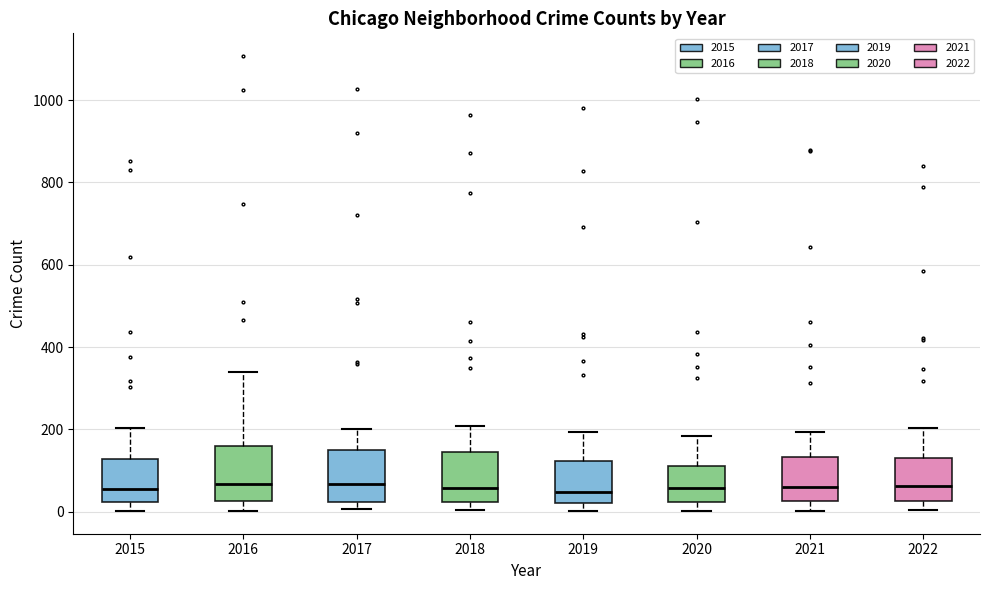

Reading left to right, read every box against the y-axis: the position of its median line, the range the box covers, and the ends of its whiskers. The values are not printed on the chart, so give them approximately, as read against the axis.

2015: median 60, box 20 to 120, whiskers 0 to 200
2016: median 60, box 20 to 160, whiskers 0 to 340
2017: median 60, box 20 to 160, whiskers 0 to 200
2018: median 60, box 20 to 140, whiskers 0 to 200
2019: median 40, box 20 to 120, whiskers 0 to 200
2020: median 60, box 20 to 120, whiskers 0 to 180
2021: median 60, box 20 to 140, whiskers 0 to 200
2022: median 60, box 20 to 140, whiskers 0 to 200